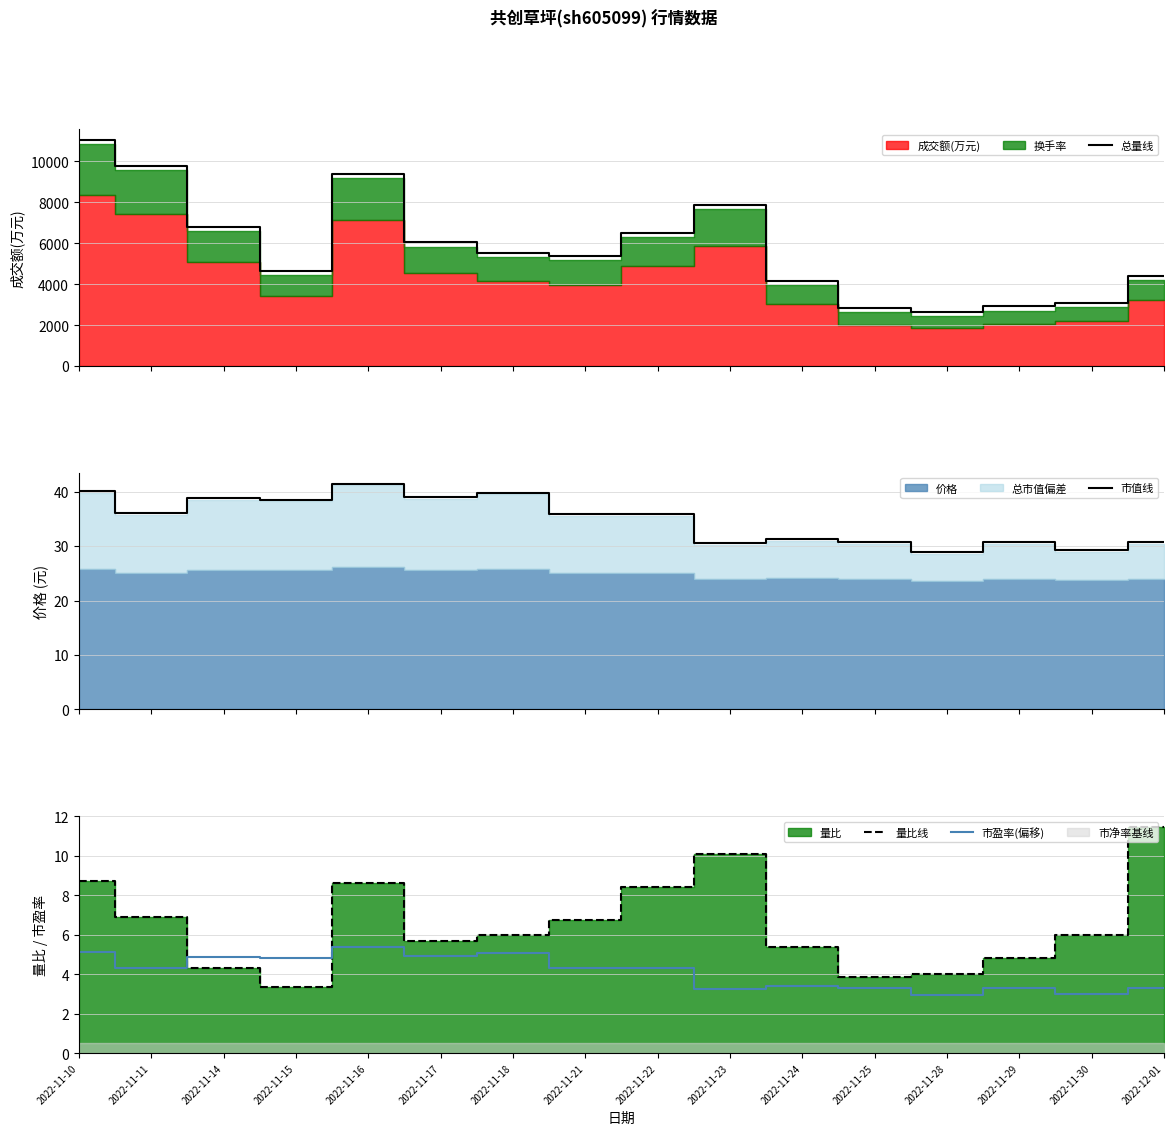

Reading right to left, what are all the values shown in this chart?

总量线: 4407.0	3071.0	2907.0	2662.0	2852.0	4140.0	7861.0	6490.0	5358.0	5540.0	6038.0	9374.0	4639.0	6794.0	9789.0	11032.0
市值线: 30.7	29.2	30.7	28.9	30.7	31.3	30.5	35.9	35.8	39.8	39.0	41.4	38.5	38.7	36.0	40.1
量比线: 11.4	6.0	4.8	4.0	3.8	5.4	10.1	8.4	6.7	6.0	5.7	8.6	3.4	4.3	6.9	8.7
市盈率(偏移): 3.3	3.0	3.3	2.9	3.3	3.4	3.3	4.3	4.3	5.1	4.9	5.4	4.8	4.9	4.3	5.1